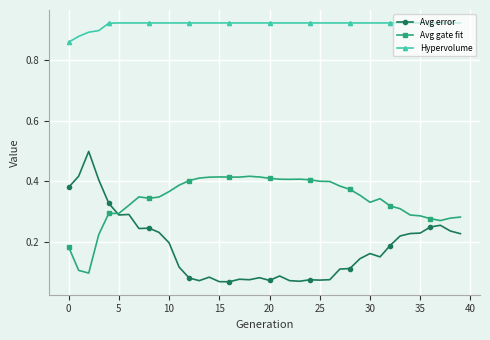

What are all the series names shown in the legend?

Avg error, Avg gate fit, Hypervolume